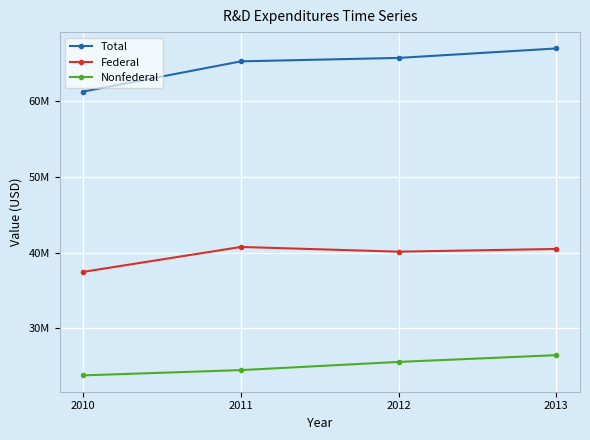

True or false: Nonfederal and Federal intersect in this chart.

False